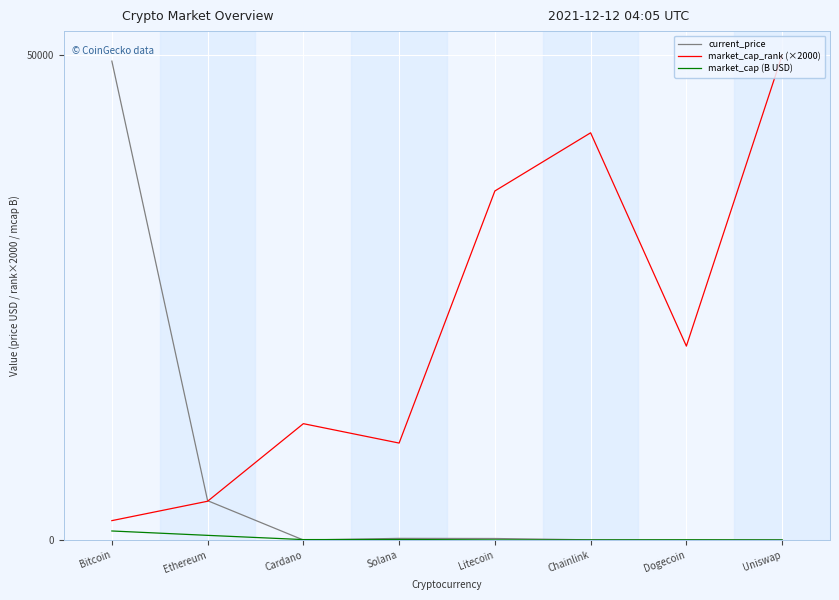

Between Solana and Chainlink, which series saw the biggest shift?

market_cap_rank (×2000)